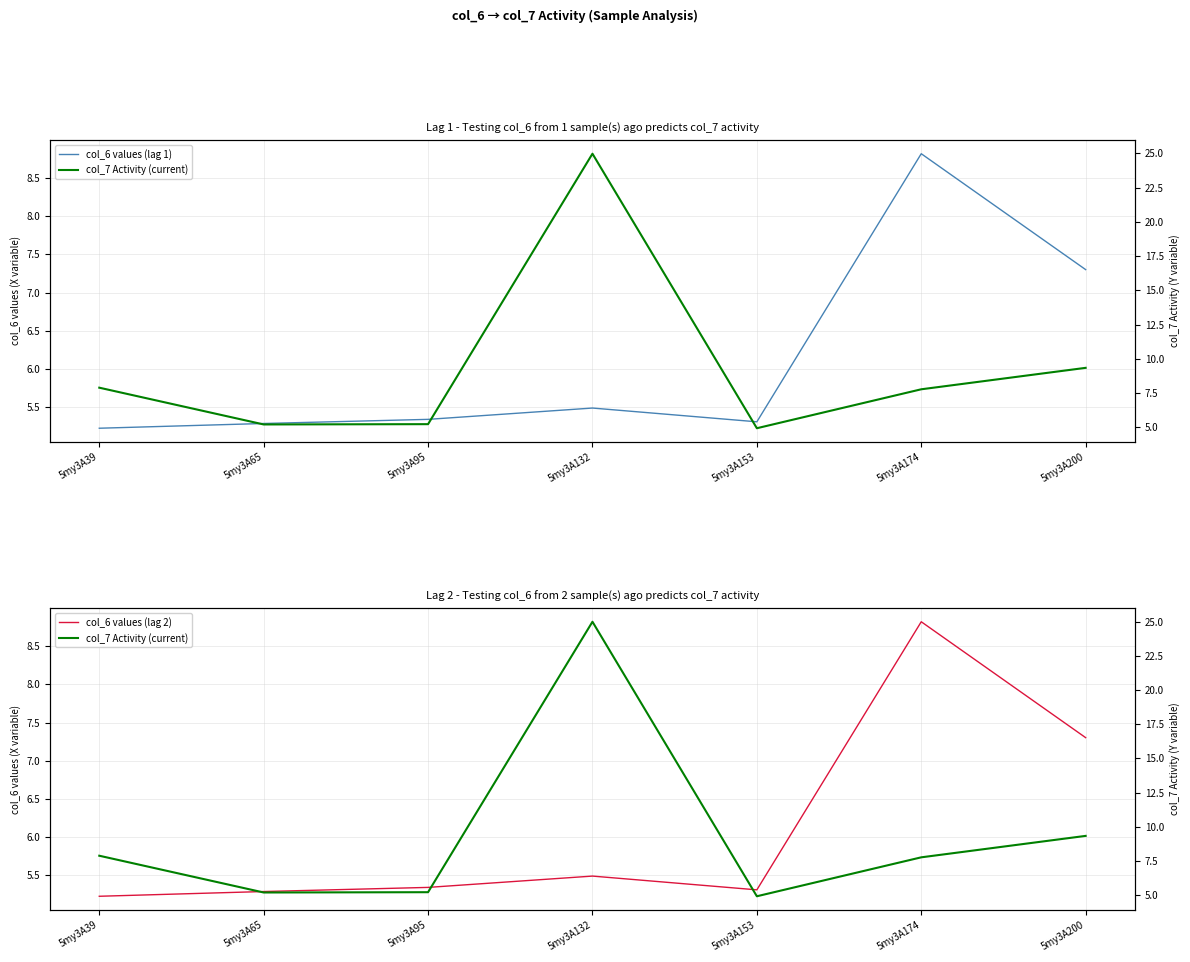

How many times do col_6 values (lag 2) and col_7 Activity (current) cross each other?

4